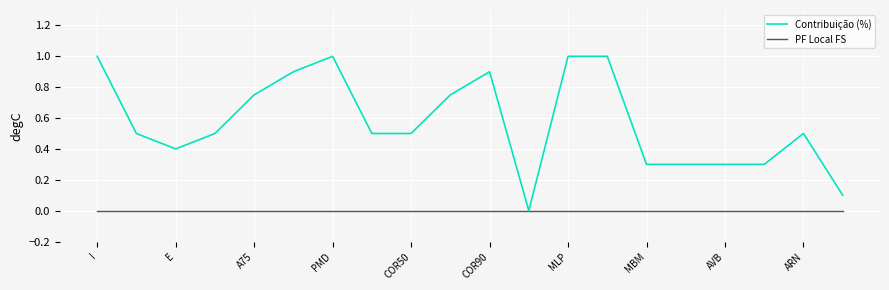

Which series has the largest total across all categories?

Contribuição (%)